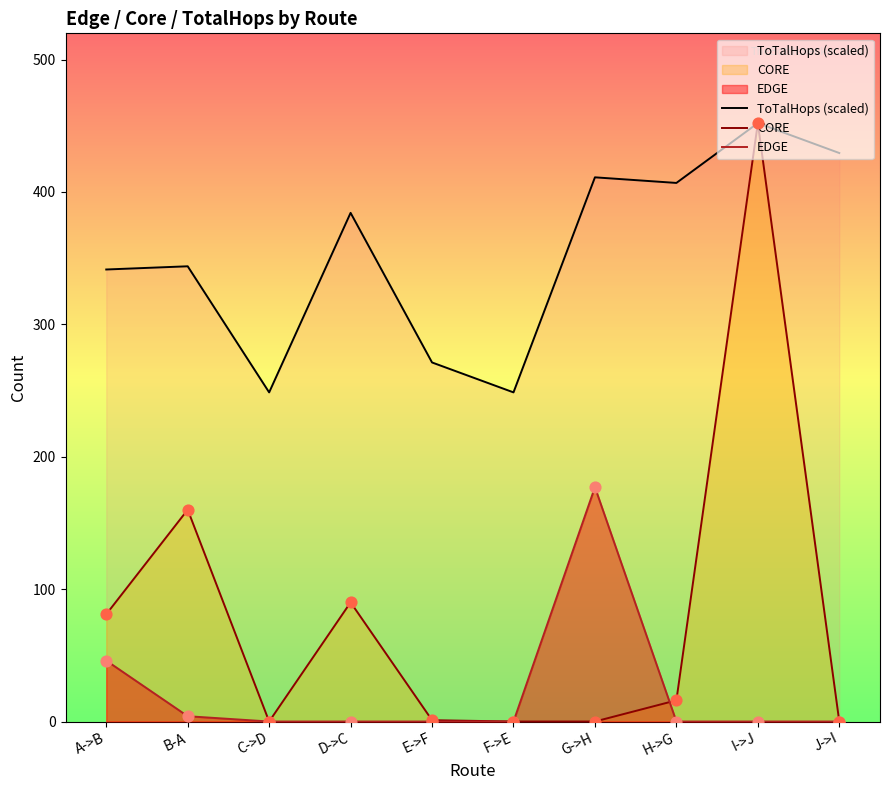

Is the value of CORE at D->C greater than the value of ToTalHops (scaled) at I->J?

No